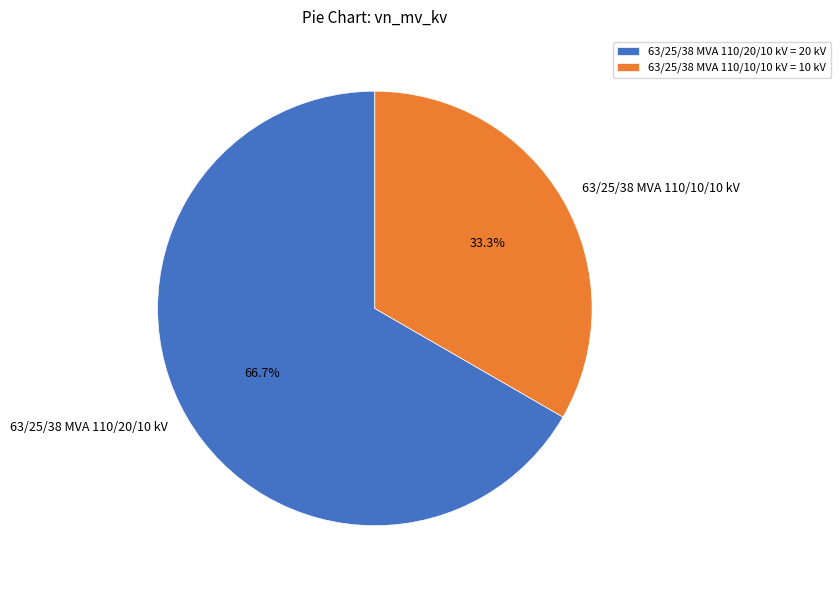

To the nearest percent, what is the difference between the largest and smallest slice percentages?

33%